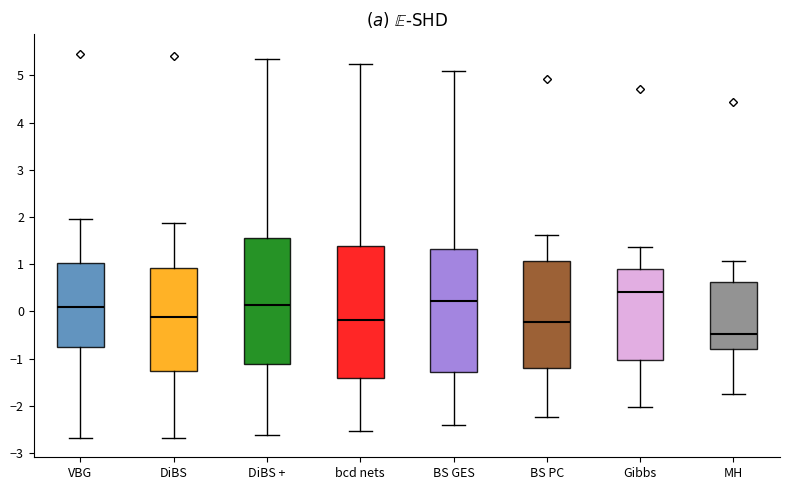

Where does the median line of the box for BS PC sit on the y-axis? The values are not printed on the chart, so give them approximately, as read against the axis.

-0.2